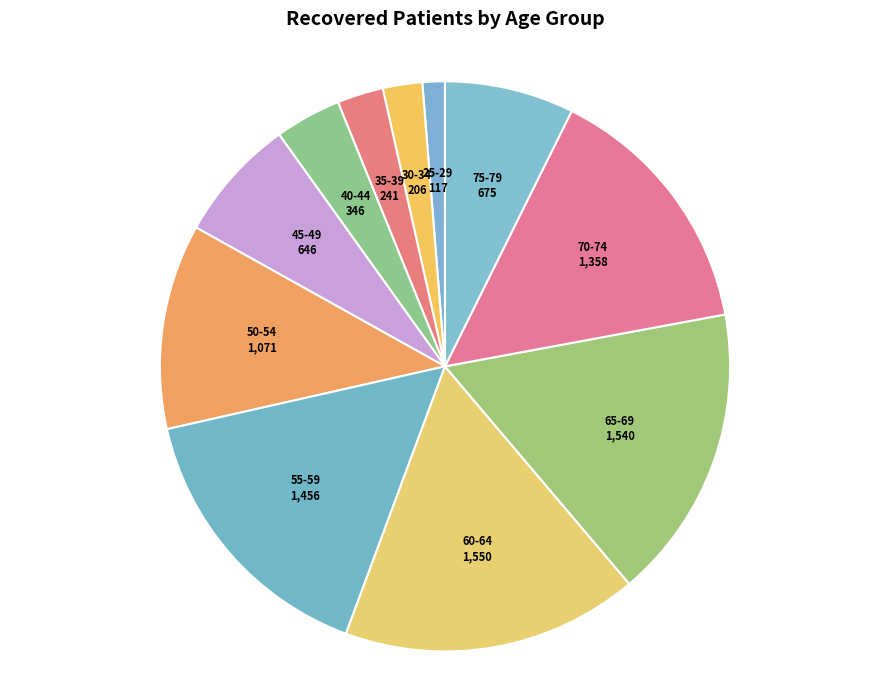

What is the smallest slice in the pie chart?

25-29